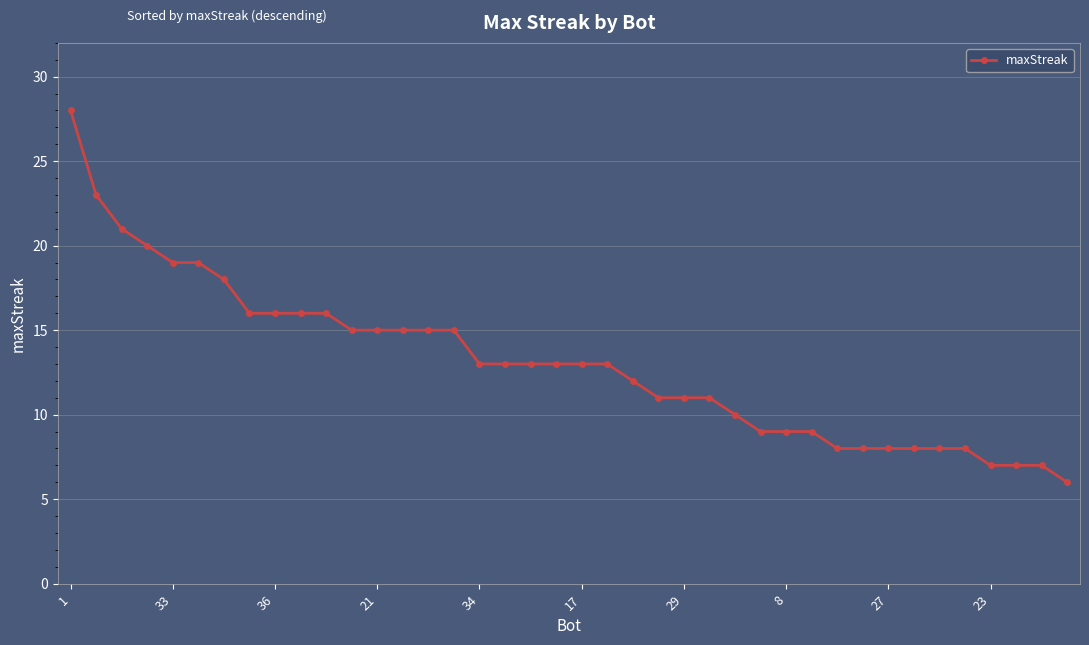

What is the maximum value shown in the chart?

28